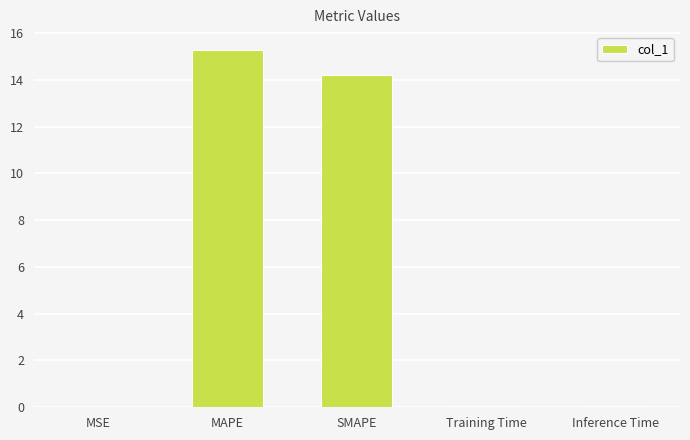

What is the approximate value at SMAPE?

14.2